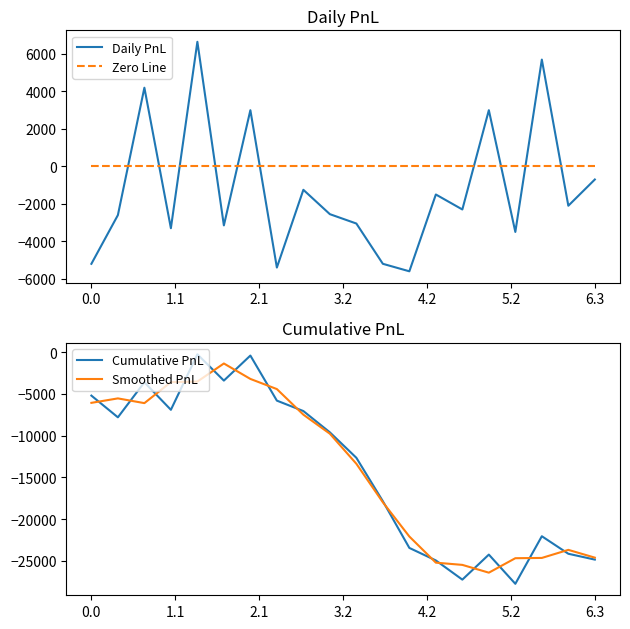

At how many categories does at least one series exceed -14760?

20